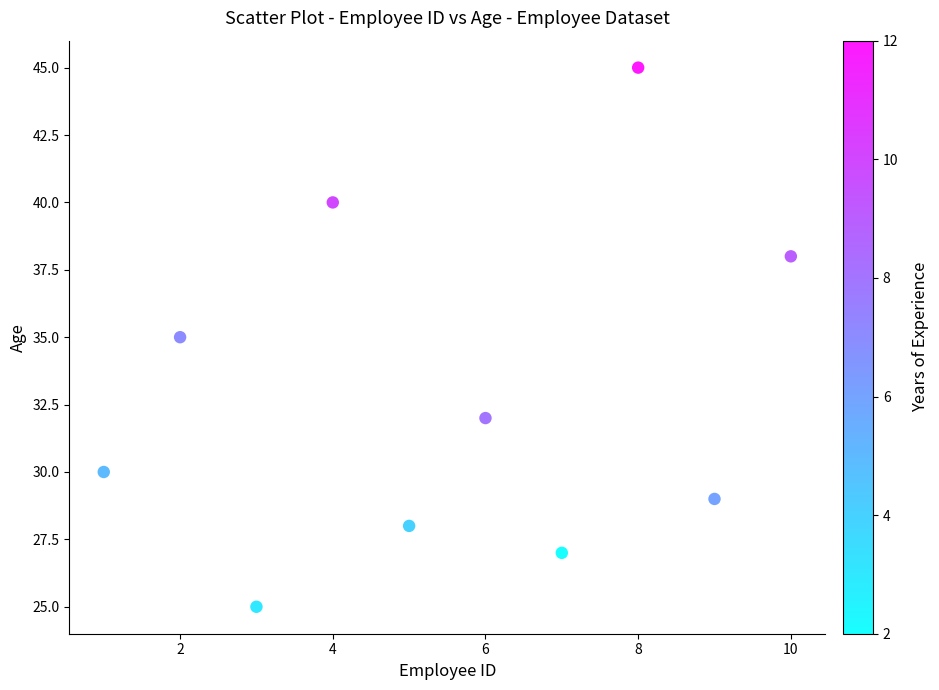

What is the range of Y values (max minus min)?

20